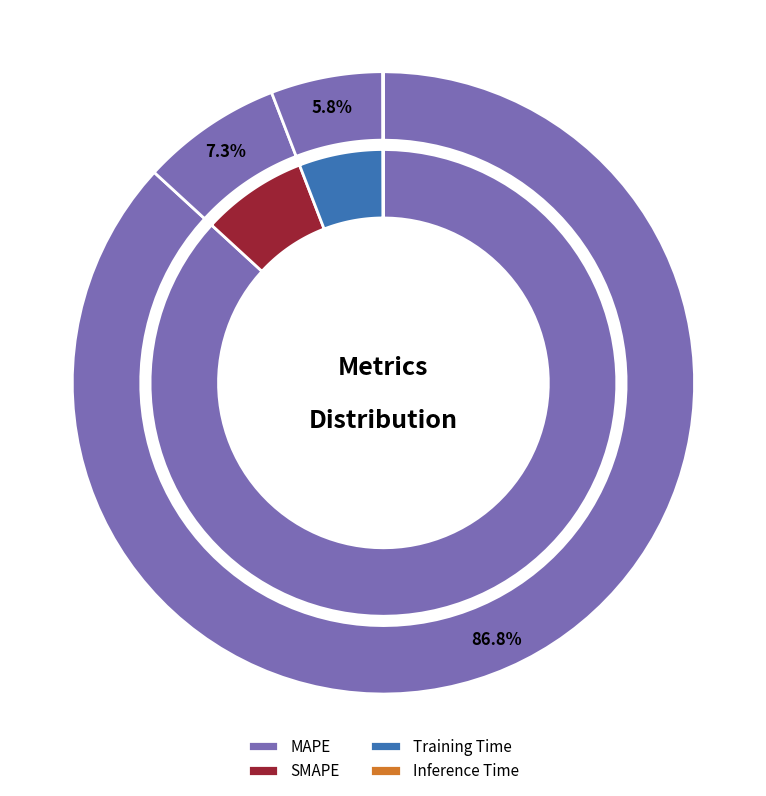

What is the total percentage of MAPE and SMAPE?

94.1%